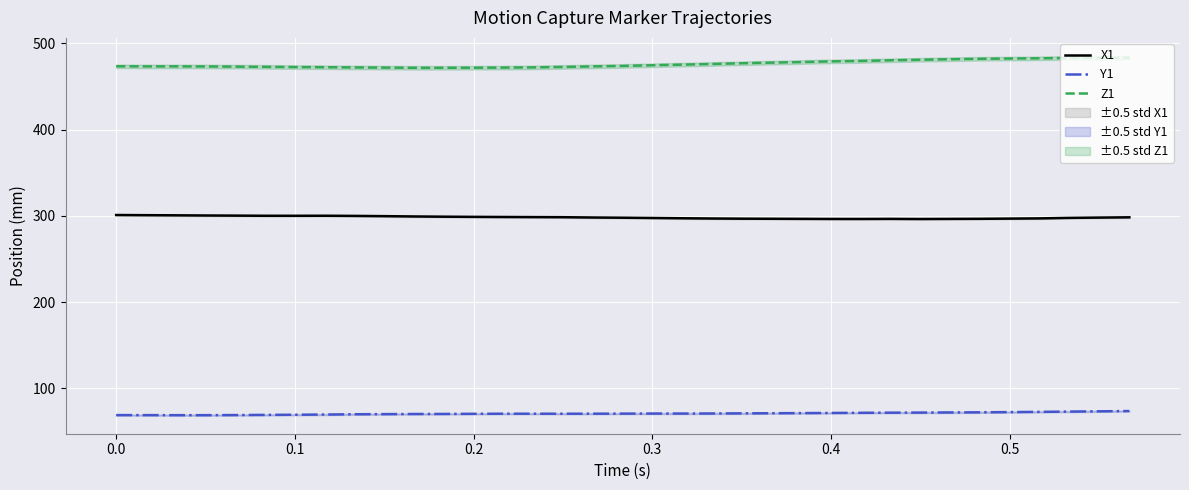

True or false: Y1 and X1 intersect in this chart.

False